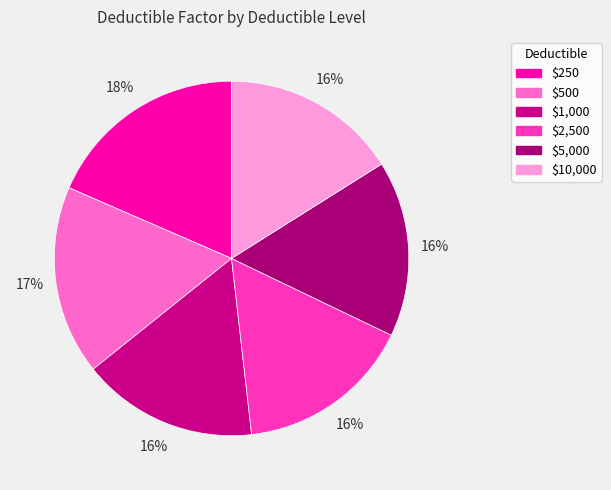

Which category has the biggest portion of the pie?

$250